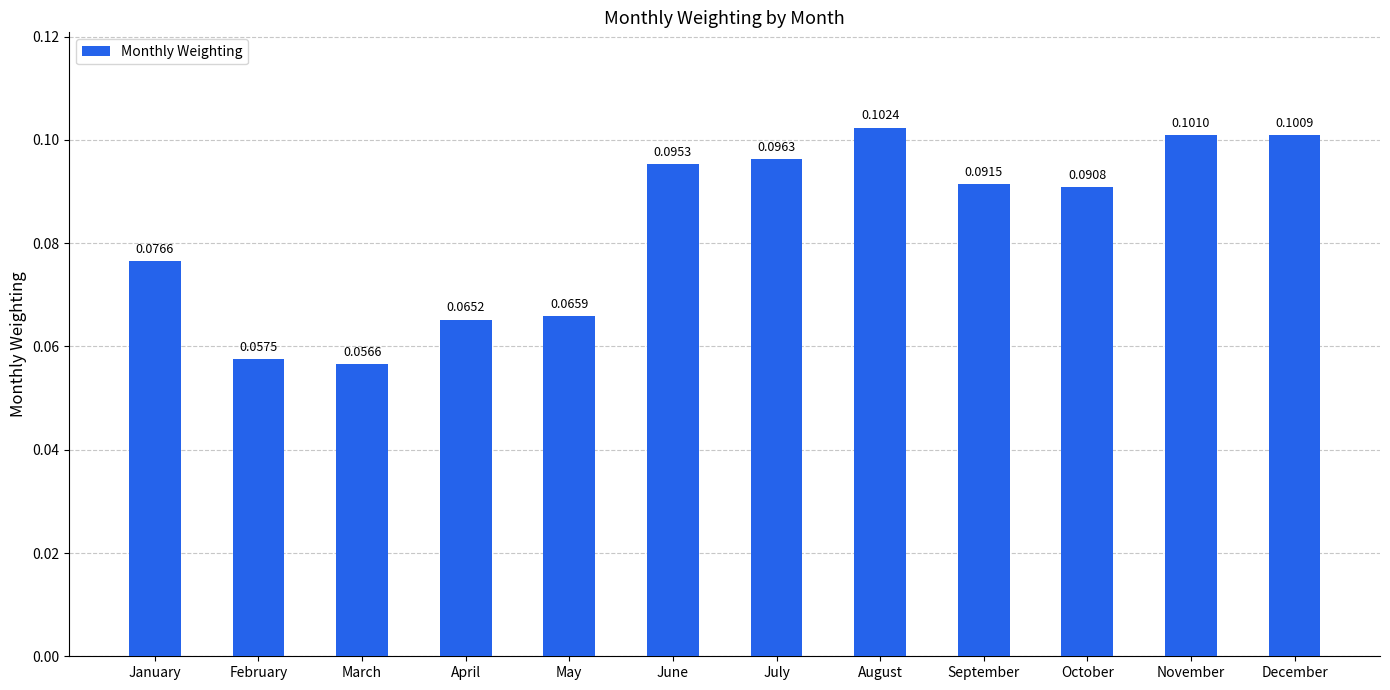

List the labels in order of value, smallest first.

March, February, April, May, January, October, September, June, July, December, November, August